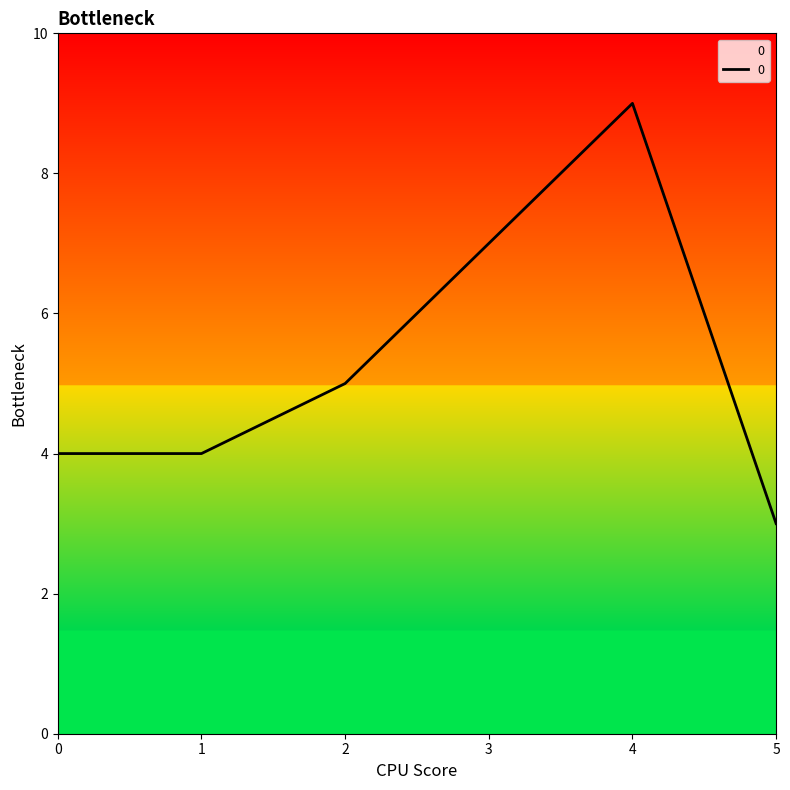

How many series are shown in this chart?

1